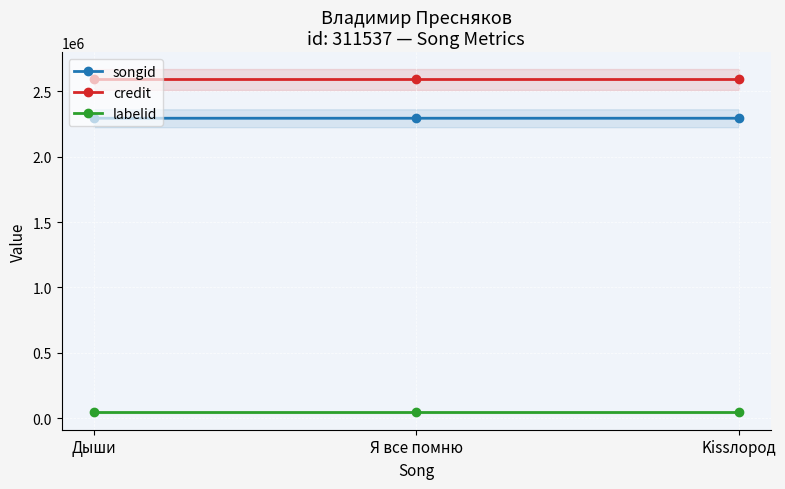

At which label does labelid reach its minimum?

Дыши